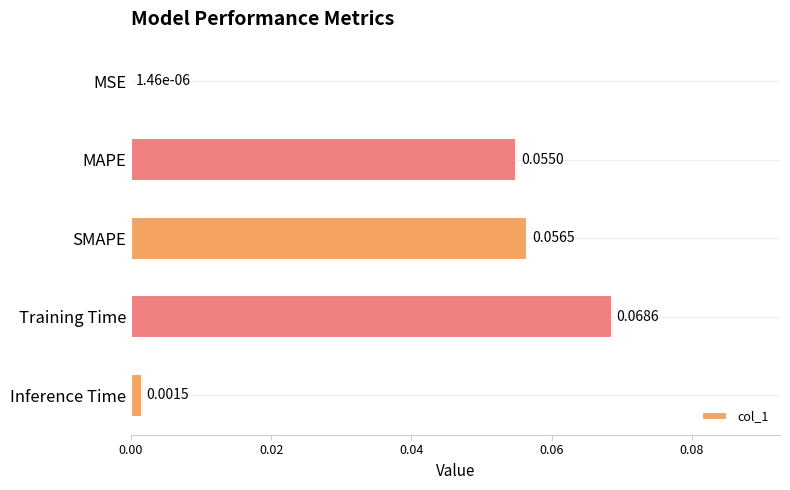

Which has a higher value, MAPE or SMAPE?

SMAPE